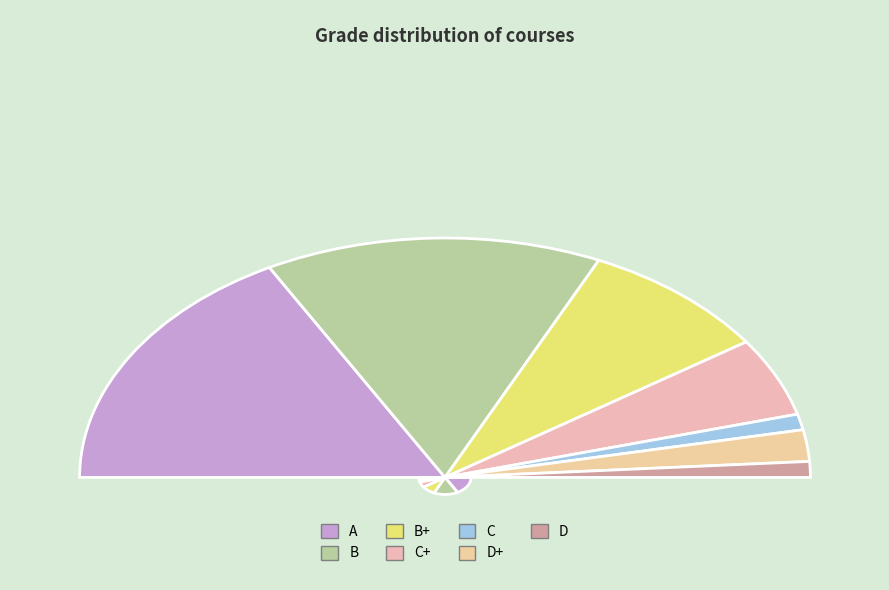

To the nearest percent, what portion does D represent?

2%